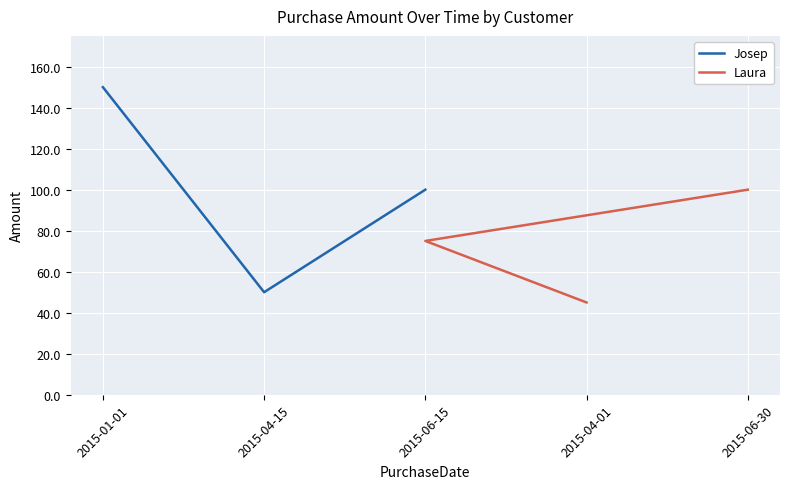

Which category has the highest value in the Josep series?

2015-01-01